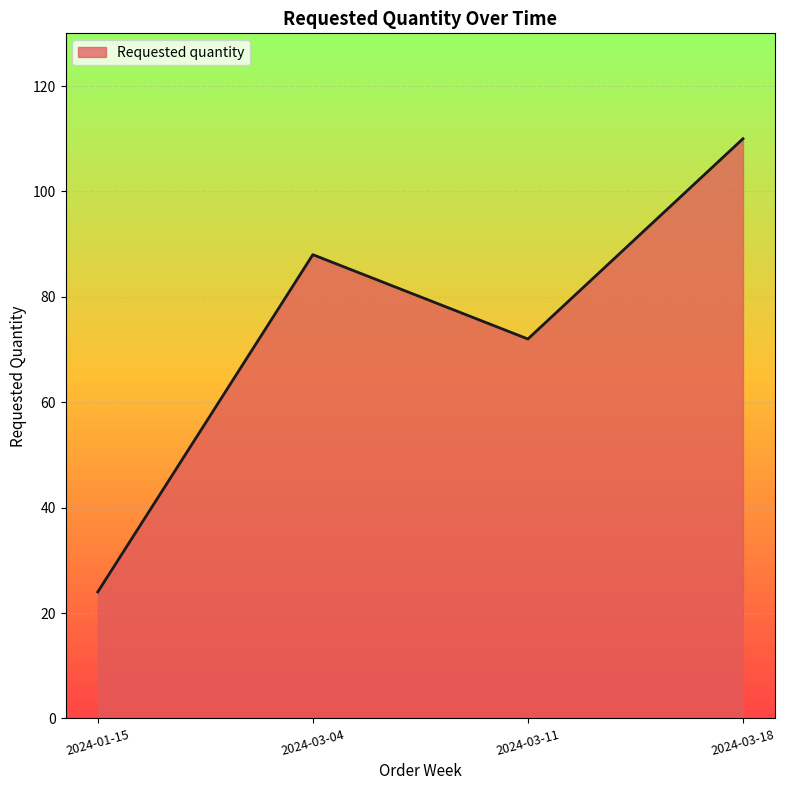

Which has a higher value, 2024-03-18 or 2024-03-11?

2024-03-18